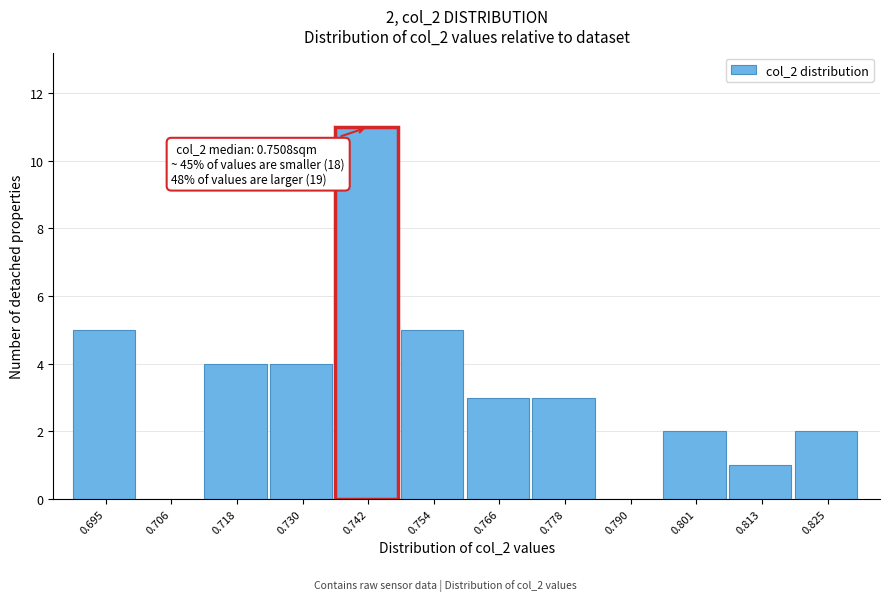

Reading left to right, what are all the values shown in this chart?

0.695=5	0.706=0	0.718=4	0.730=4	0.742=11	0.754=5	0.766=3	0.778=3	0.790=0	0.801=2	0.813=1	0.825=2